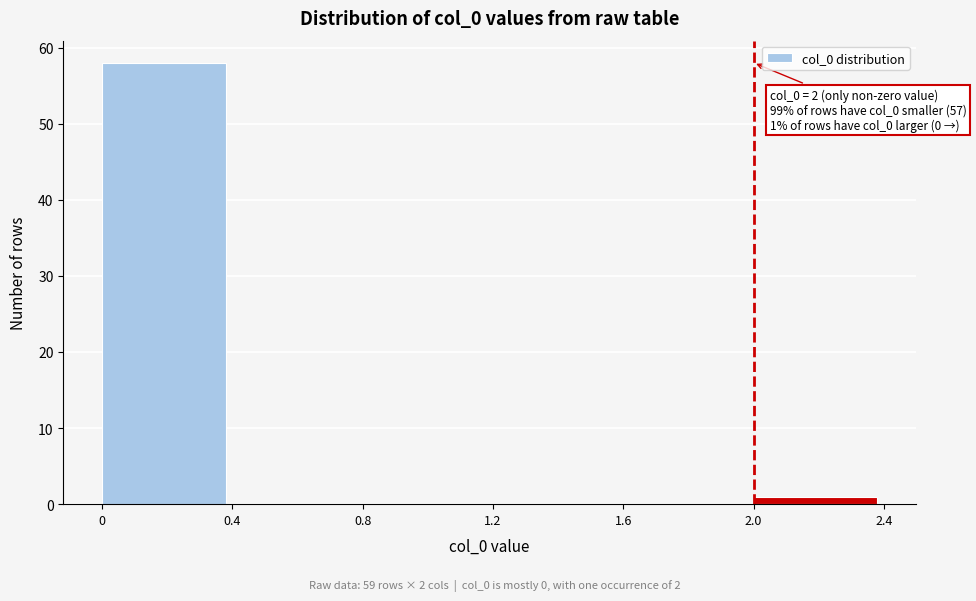

Which range on the x-axis has the tallest bar?

0 to 0.4